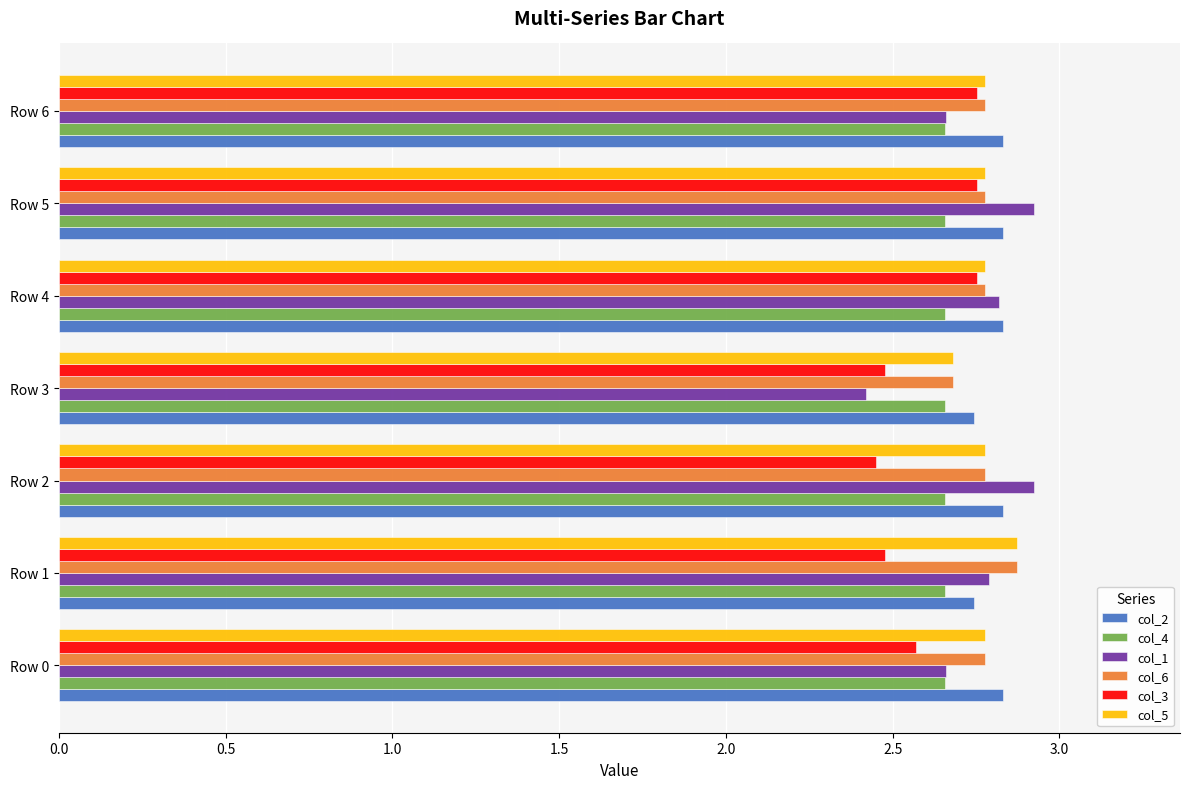

What is the average value of the col_3 series?

2.6